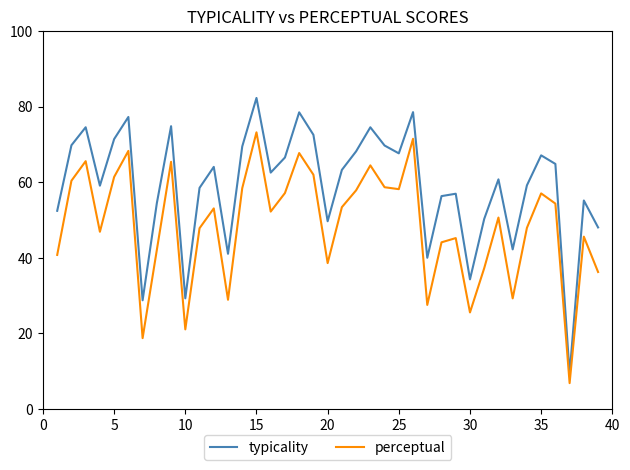

Which series has the largest range (max minus min)?

typicality